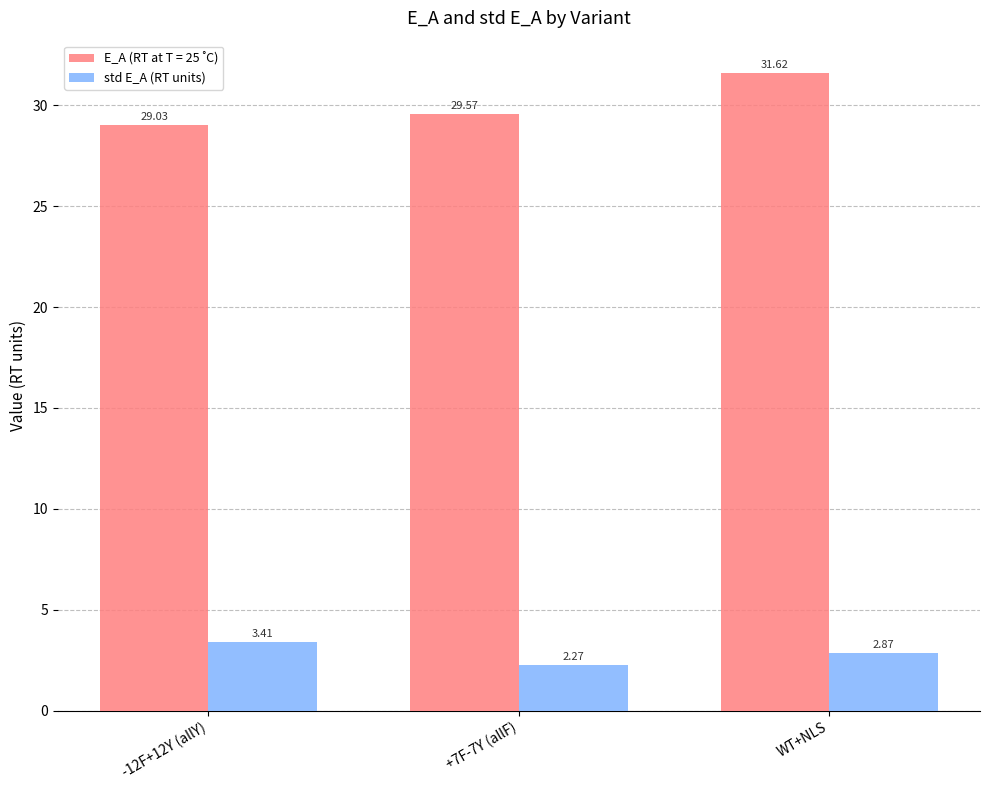

What is the label of the 1st bar from the left?

-12F+12Y (allY)